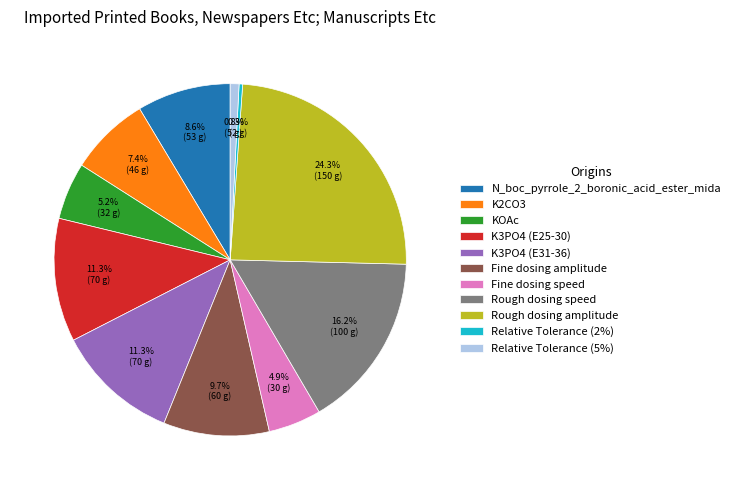

What percentage is the K3PO4 (E25-30) slice, to the nearest percent?

11%